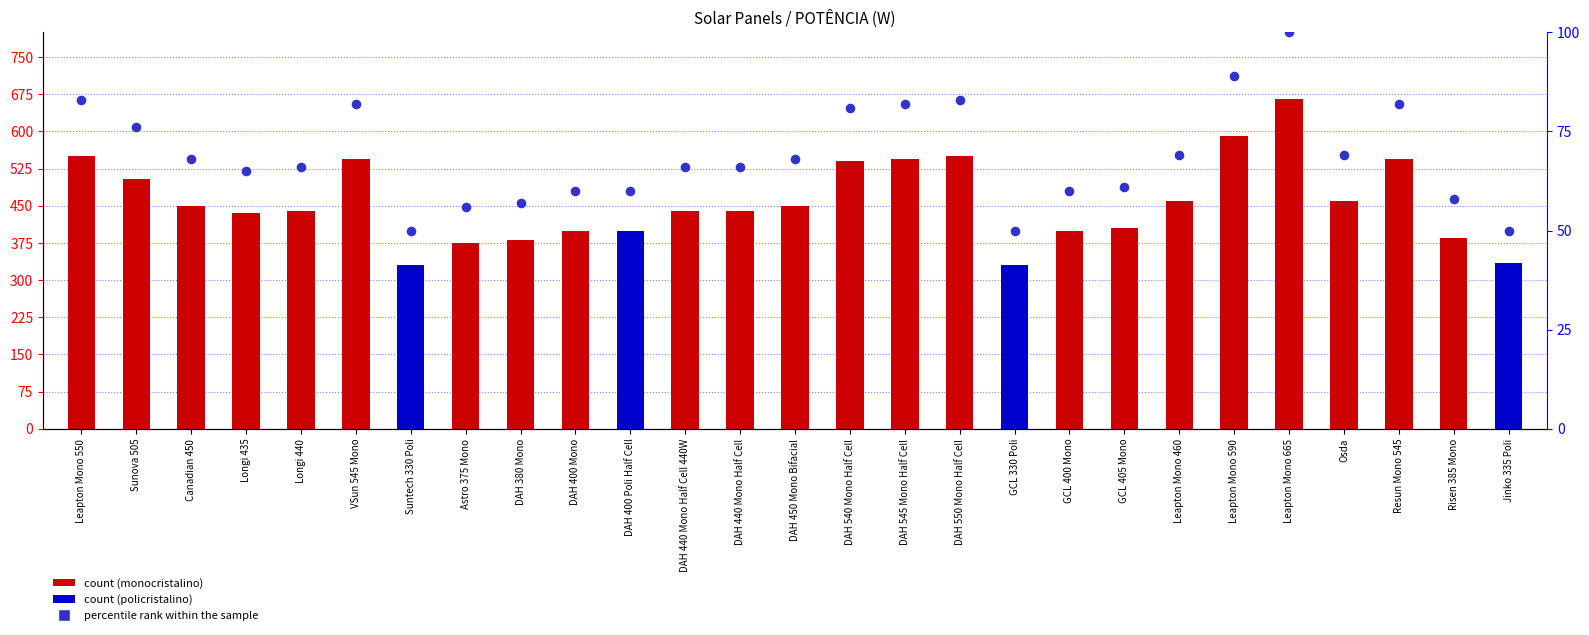

Which series has the largest total across all categories?

POTÊNCIA (W)